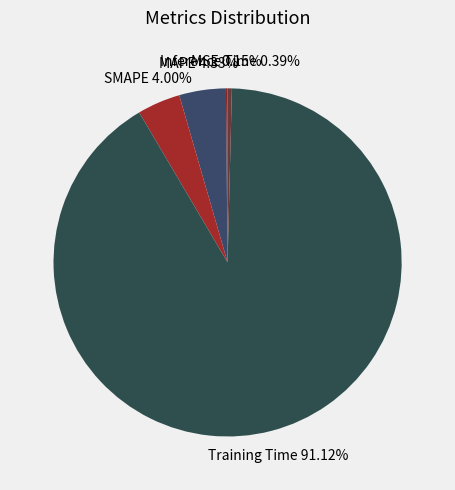

What is the largest slice in the pie chart?

Training Time